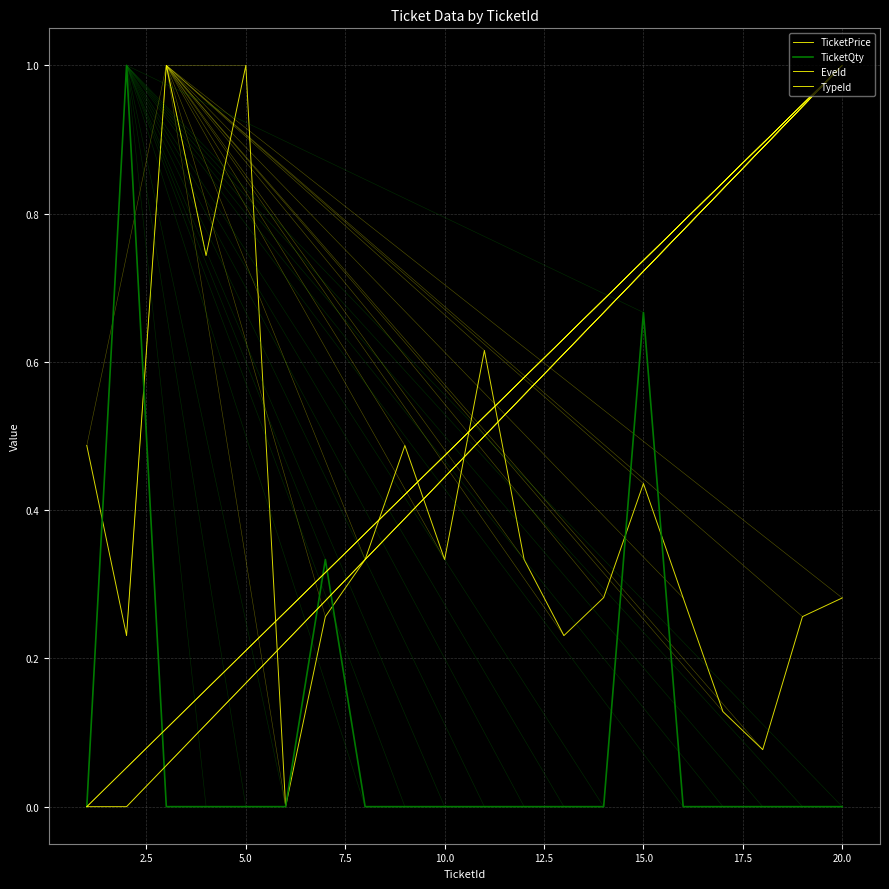

Reading left to right, what are all the values shown in this chart?

TicketPrice: 0.5	0.2	1.0	0.7	1.0	0.0	0.3	0.3	0.5	0.3	0.6	0.3	0.2	0.3	0.4	0.3	0.1	0.1	0.3	0.3
TicketQty: 0.0	1.0	0.0	0.0	0.0	0.0	0.3	0.0	0.0	0.0	0.0	0.0	0.0	0.0	0.7	0.0	0.0	0.0	0.0	0.0
EveId: 0.0	0.0	0.1	0.1	0.2	0.2	0.3	0.3	0.4	0.4	0.5	0.6	0.6	0.7	0.7	0.8	0.8	0.9	0.9	1.0
TypeId: 0.0	0.1	0.1	0.2	0.2	0.3	0.3	0.4	0.4	0.5	0.5	0.6	0.6	0.7	0.7	0.8	0.8	0.9	0.9	1.0